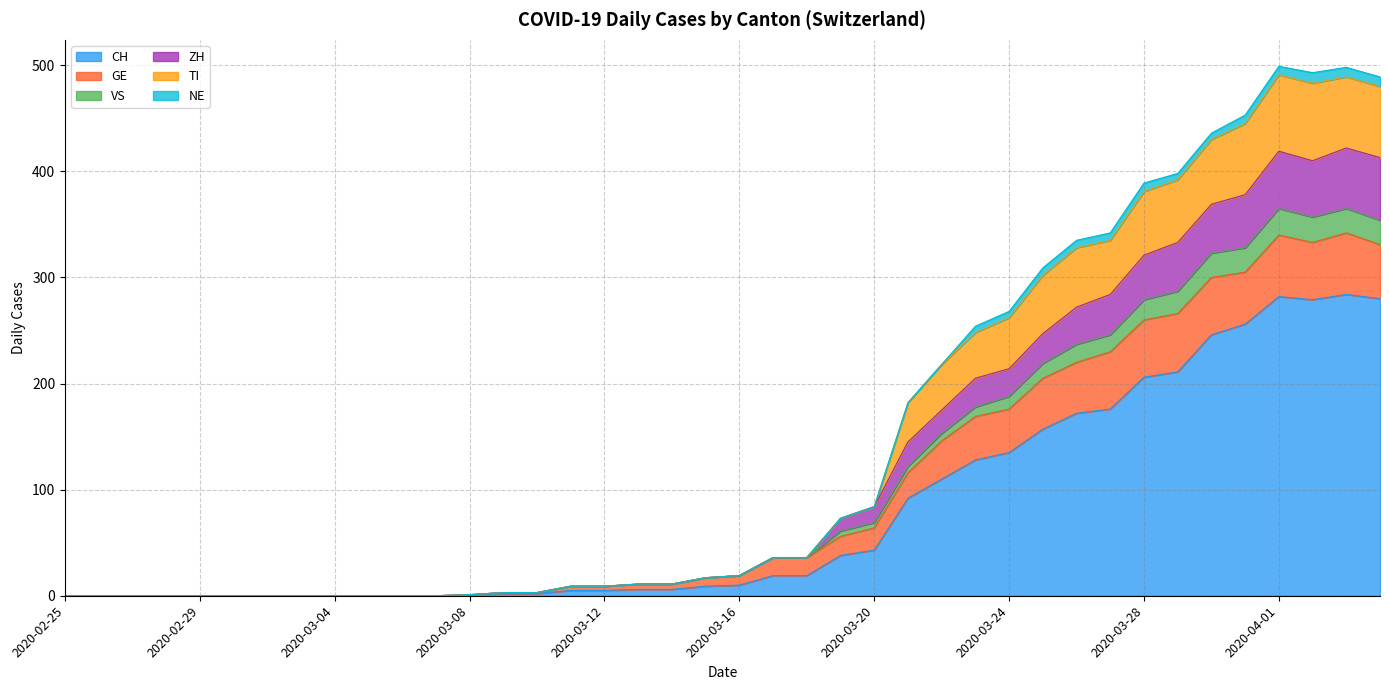

What are all the series names shown in the legend?

CH, GE, VS, ZH, TI, NE